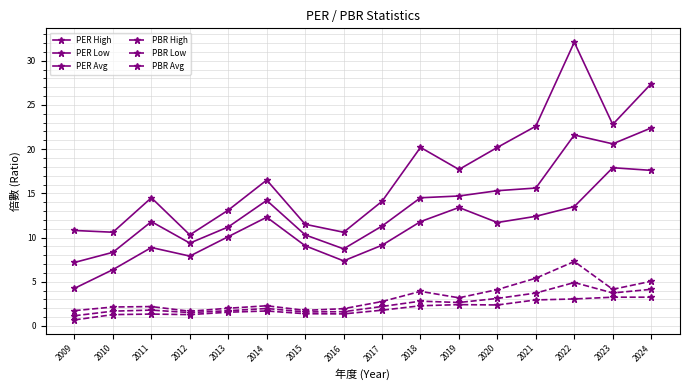

What value does the PER Avg series have at 2010?

8.3